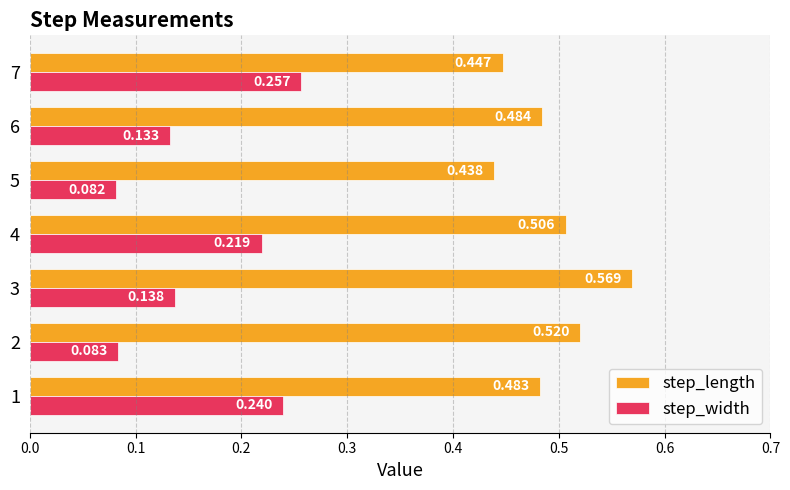

At which category is the sum across all series the highest?

4